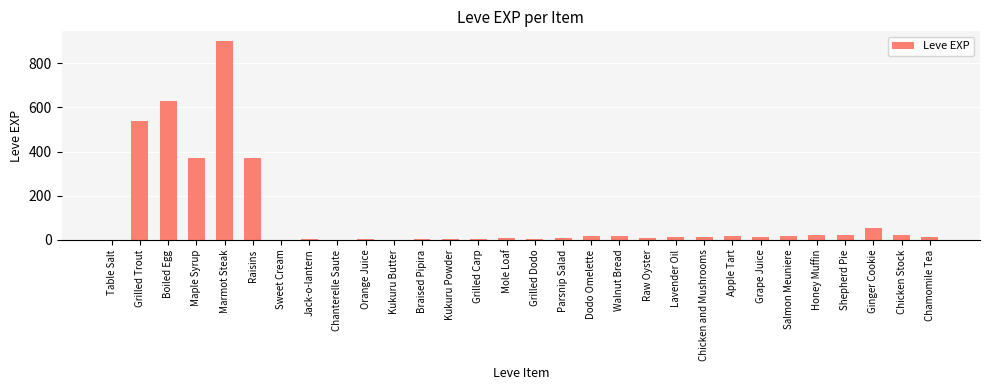

What is the greatest value displayed?

900